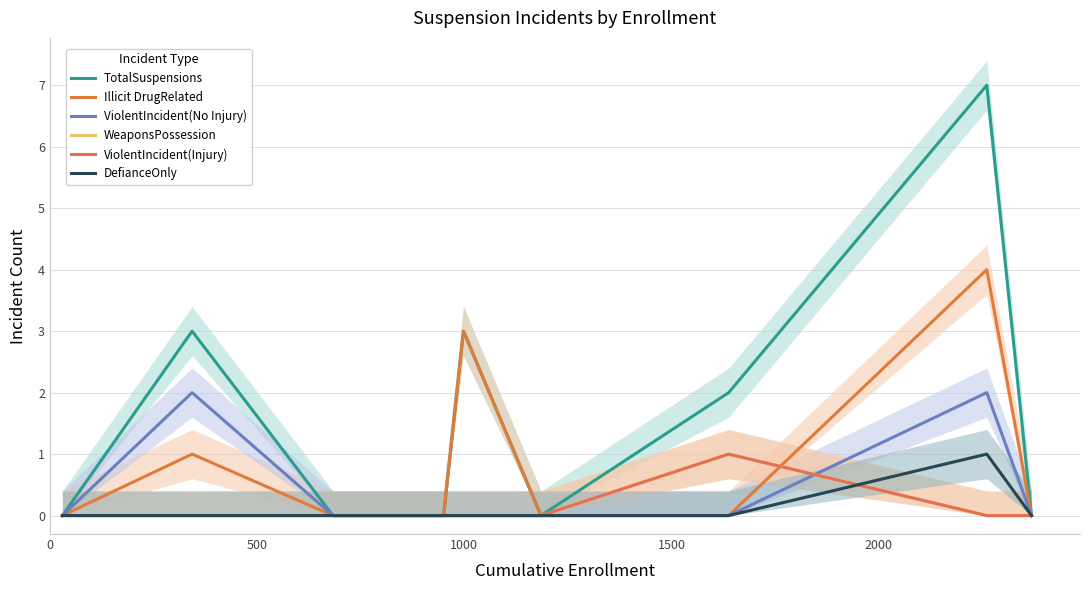

How many interior local peaks does the TotalSuspensions series have?

3